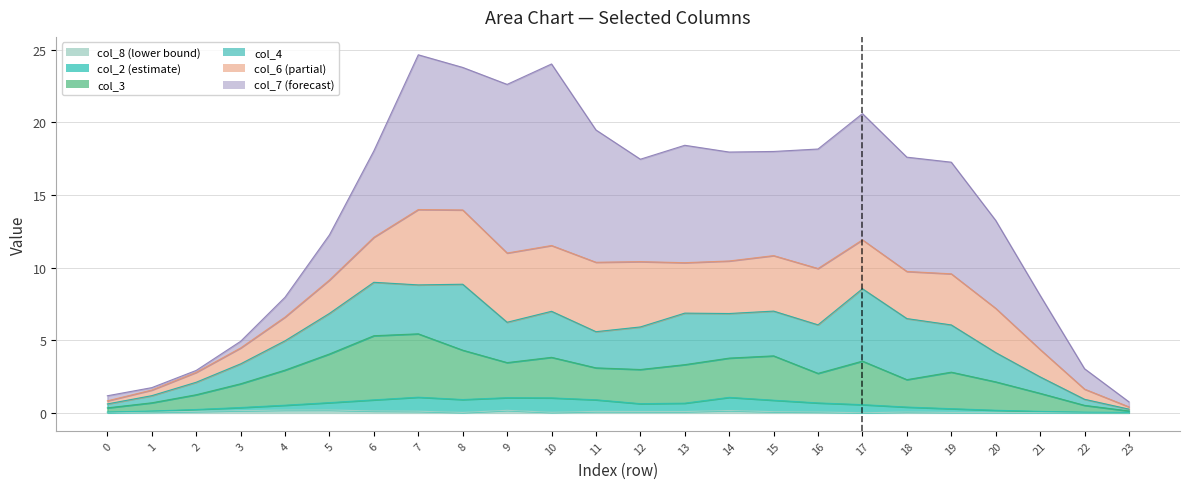

True or false: col_8 and col_2 cross at least once.

False